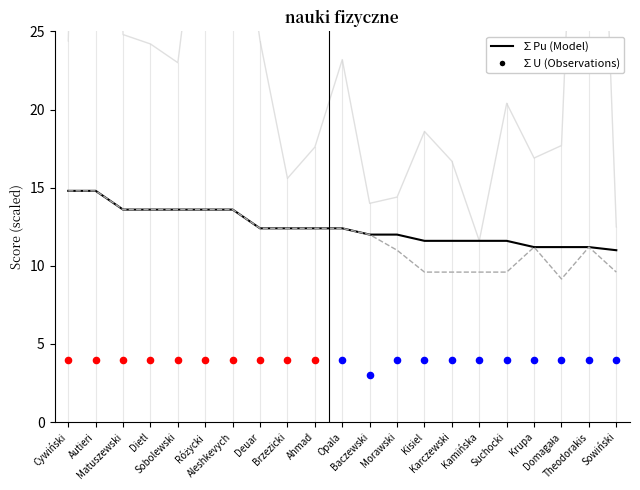

At which category is the sum across all series the highest?

Autieri